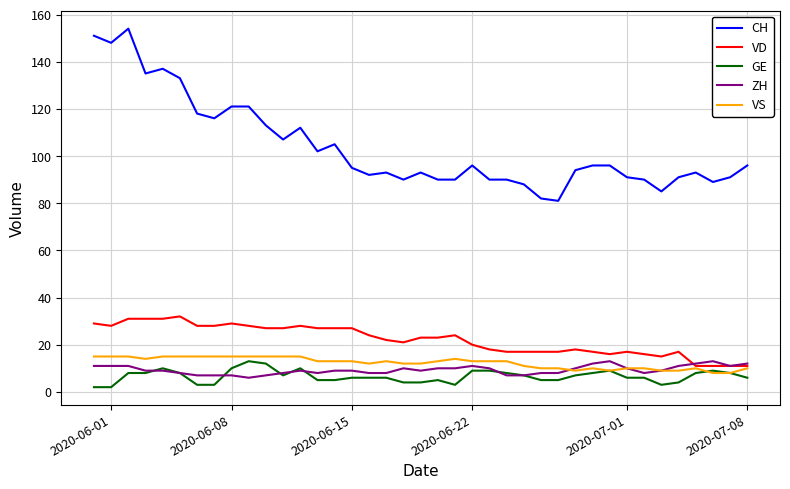

What is the smallest value displayed?

2